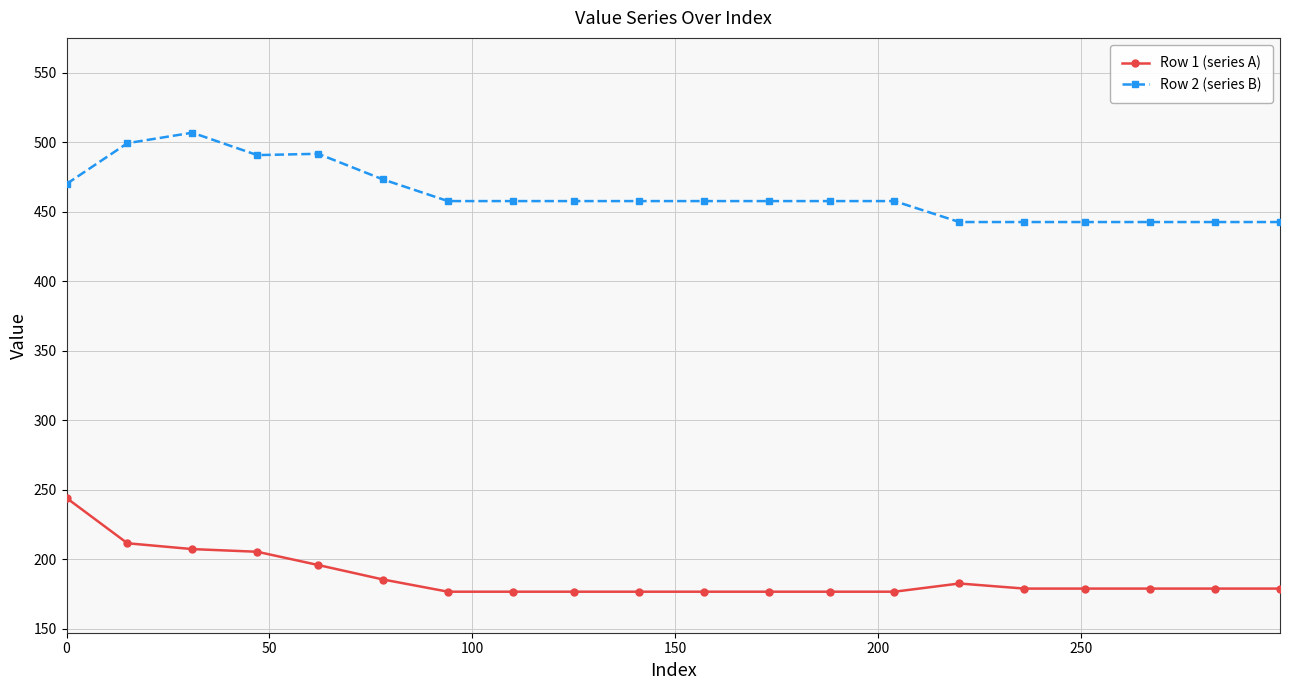

What is the difference between the second highest and second lowest values in the Row 1 (series A) series?

34.8